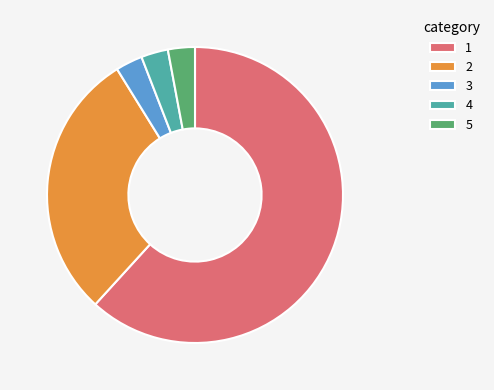

What is the ratio of the value at 2 to the value at 5?

10.0